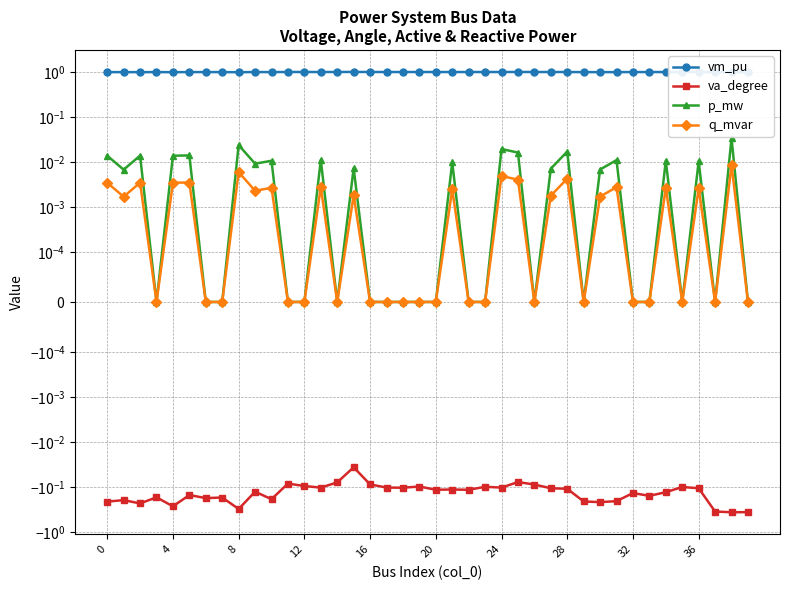

The value of vm_pu at 23 is 1.0. True or false?

True